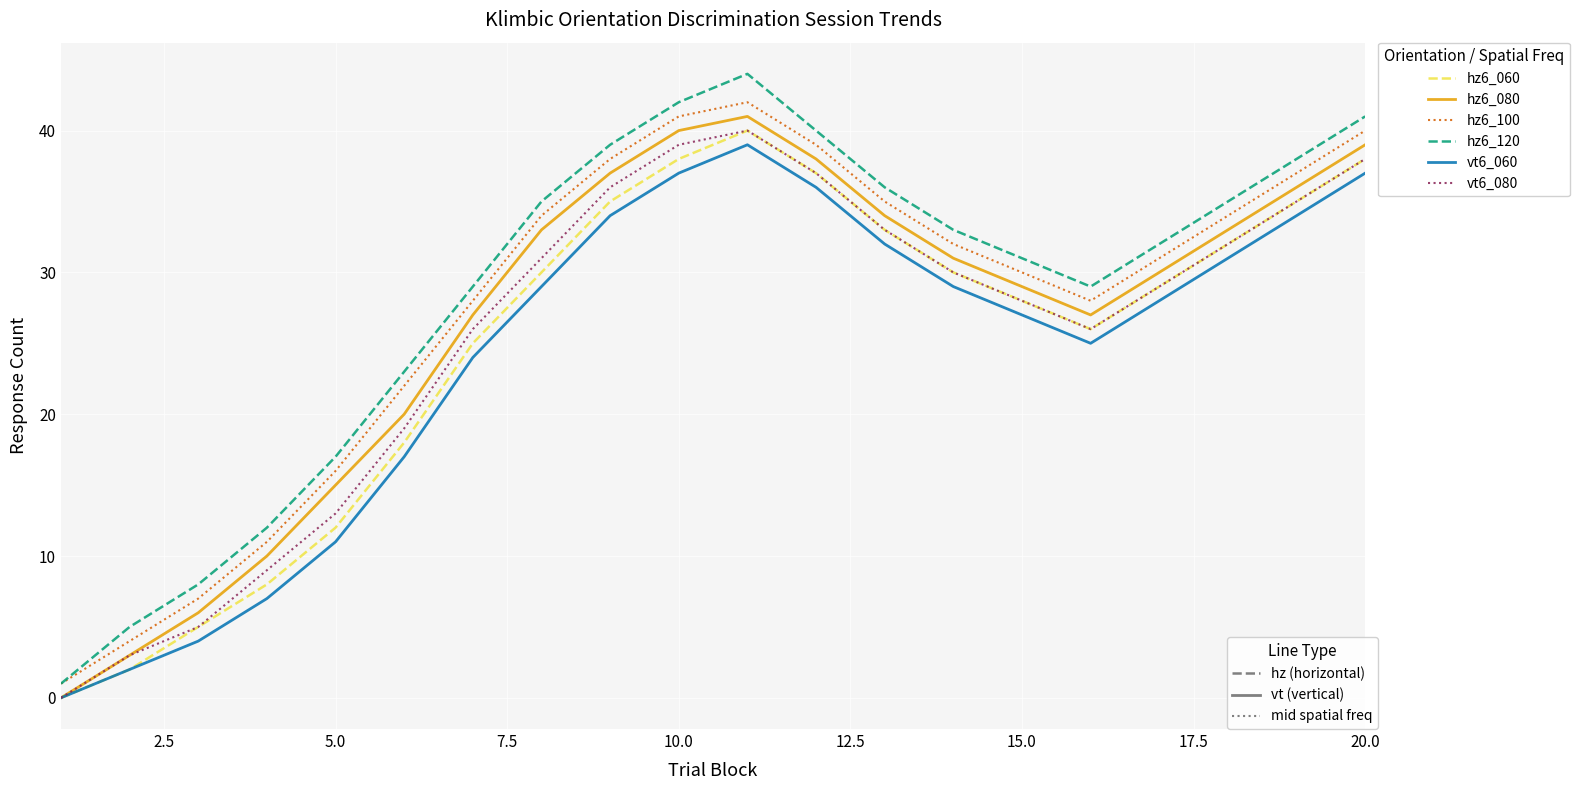

What is the maximum value shown in the chart?

44